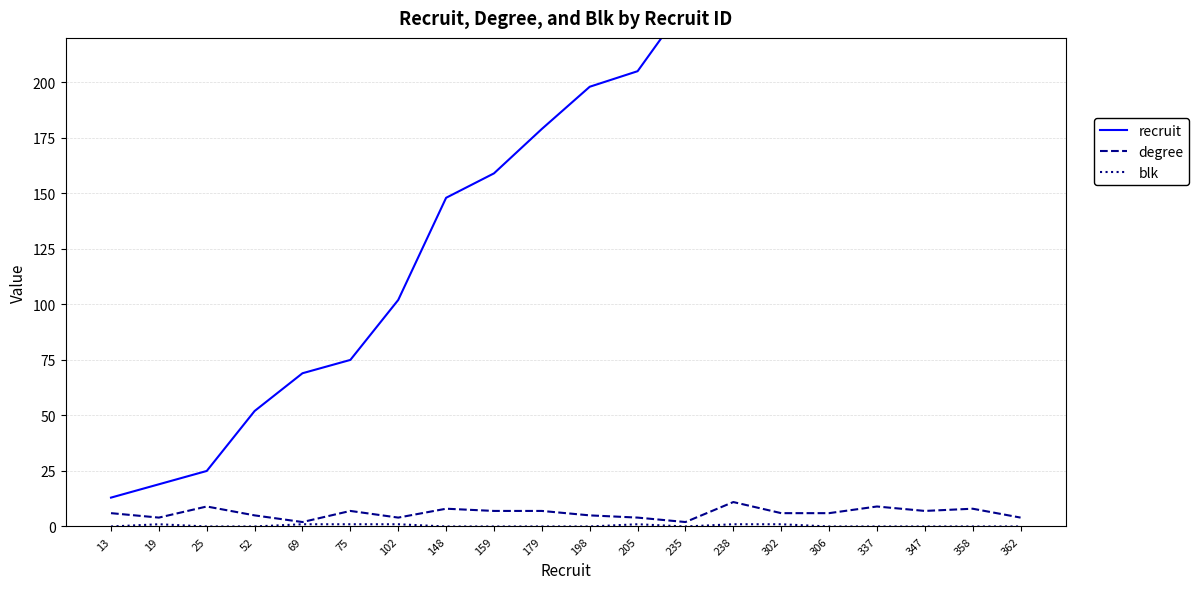

The degree series shows 7 at 159. True or false?

True